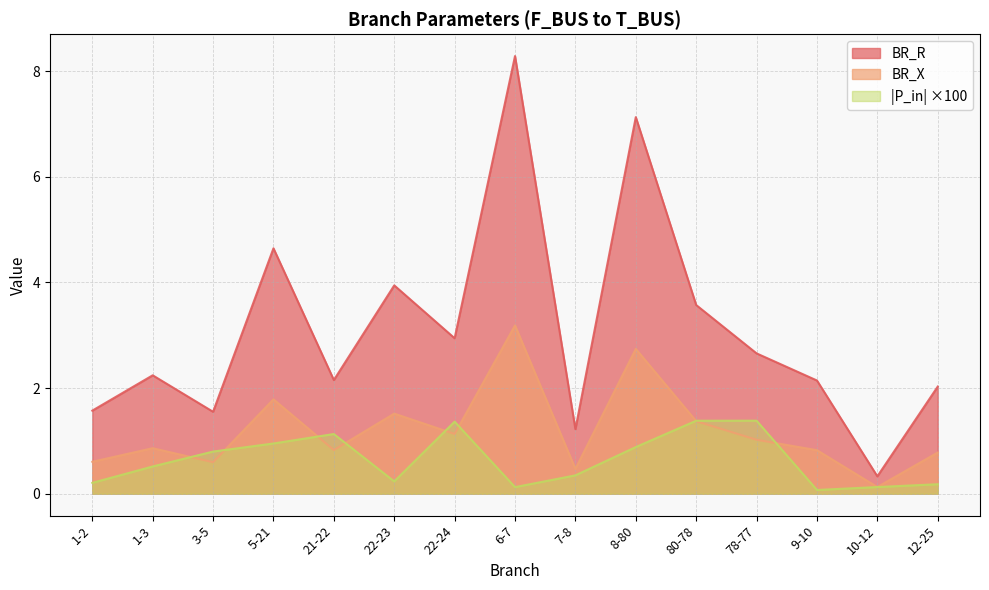

What is the average value of the BR_X series?

1.2